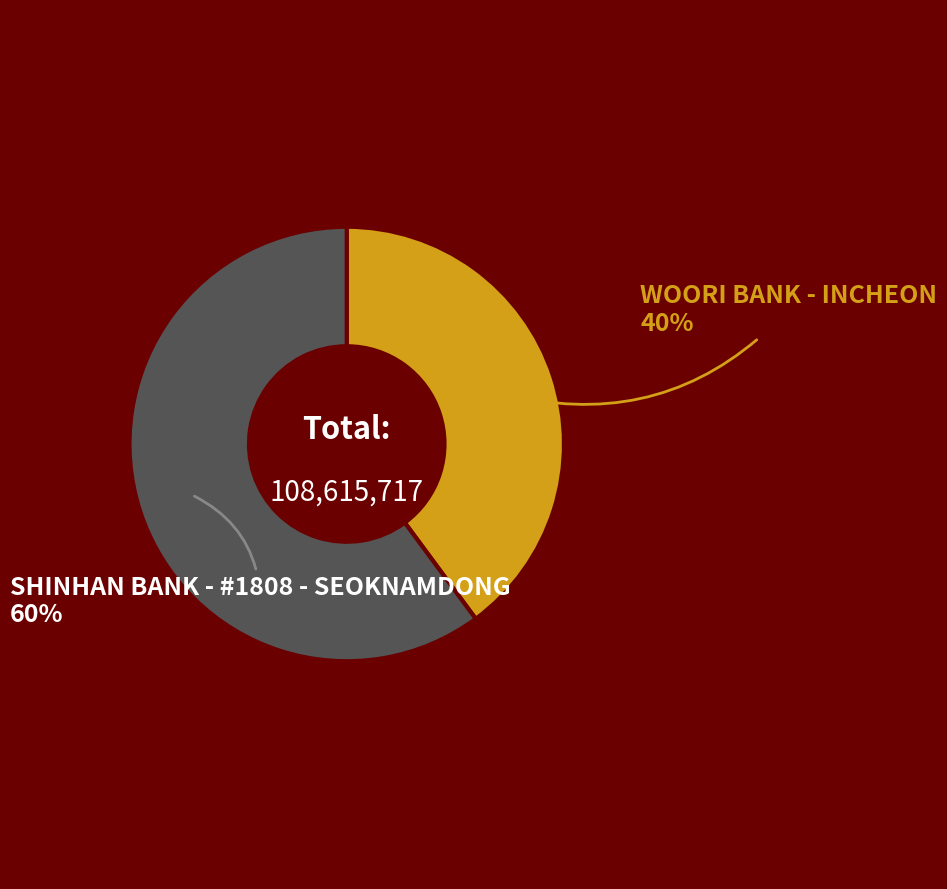

To the nearest percent, what is the difference between the largest and smallest slice percentages?

20%